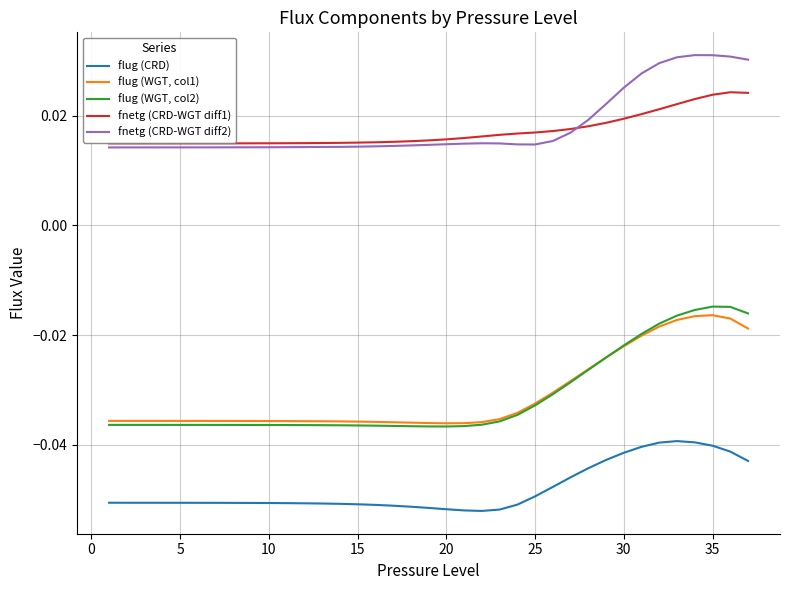

Which series has the largest range (max minus min)?

flug (WGT, col2)